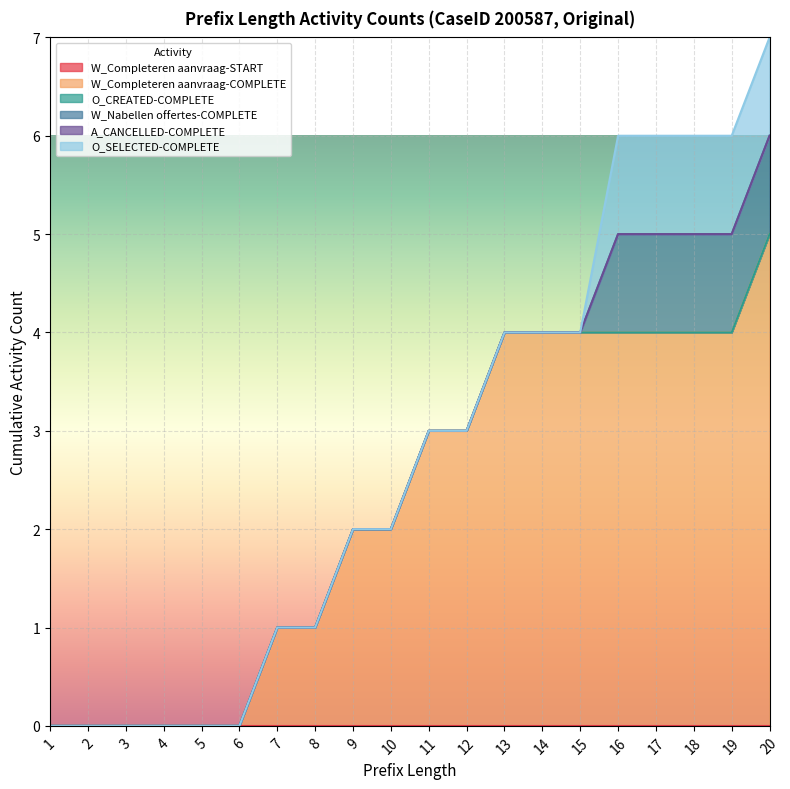

List the series in order of their peak value, highest first.

W_Completeren aanvraag-COMPLETE, W_Nabellen offertes-COMPLETE, O_SELECTED-COMPLETE, W_Completeren aanvraag-START, O_CREATED-COMPLETE, A_CANCELLED-COMPLETE